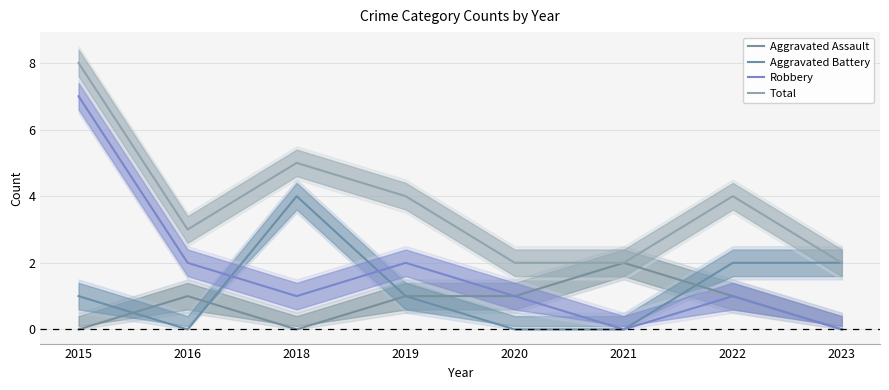

How many data points in Aggravated Battery are less than 1?

3